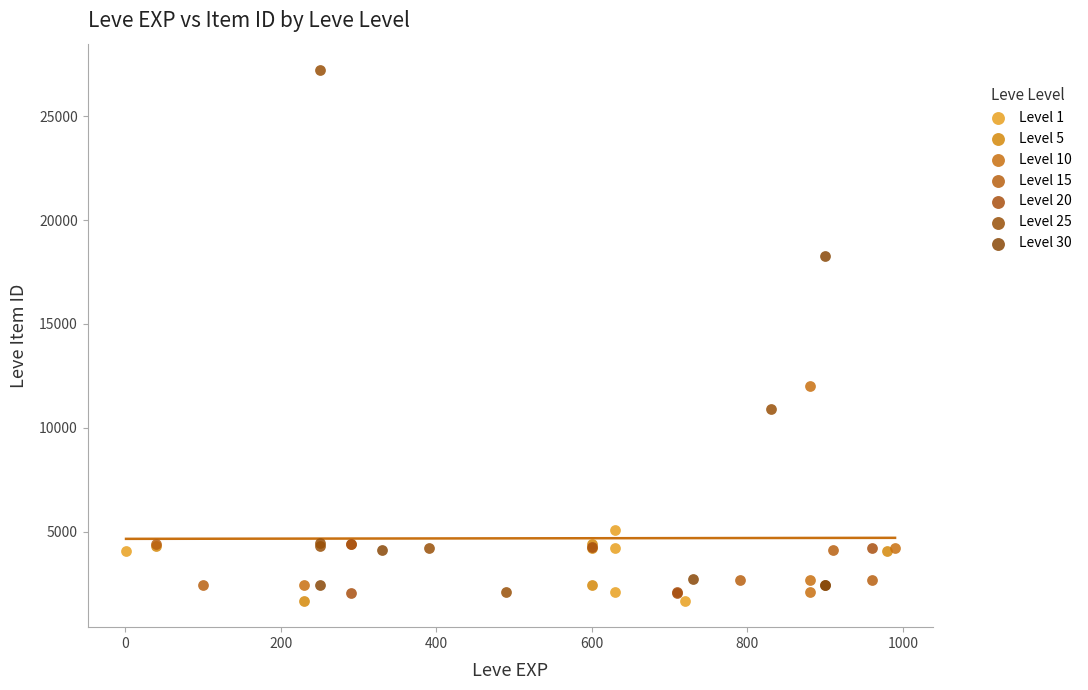

What are all the series names shown in the legend?

Level 1, Level 5, Level 10, Level 15, Level 20, Level 25, Level 30